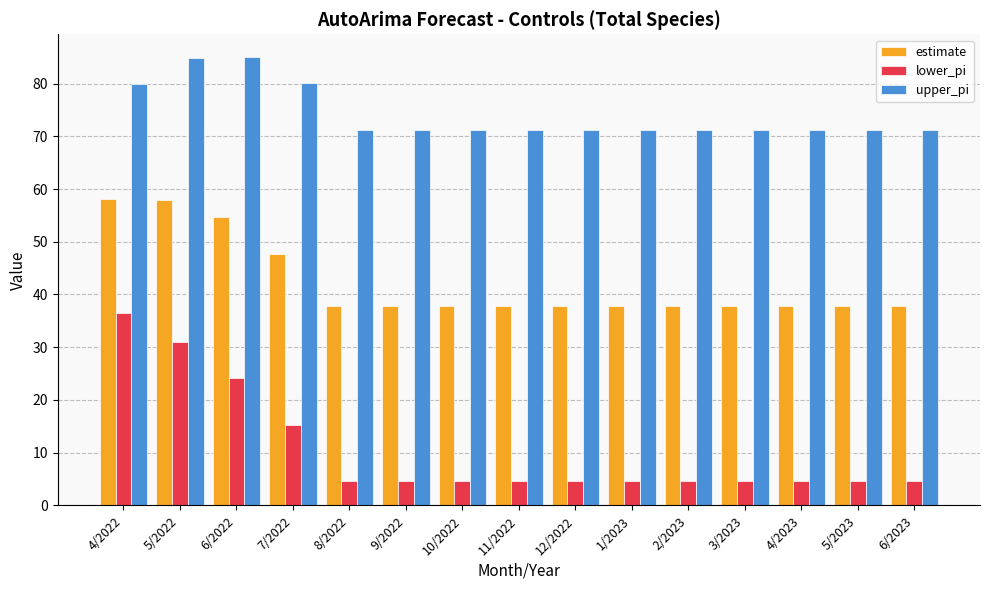

What is the lowest value of the upper_pi series?

71.2